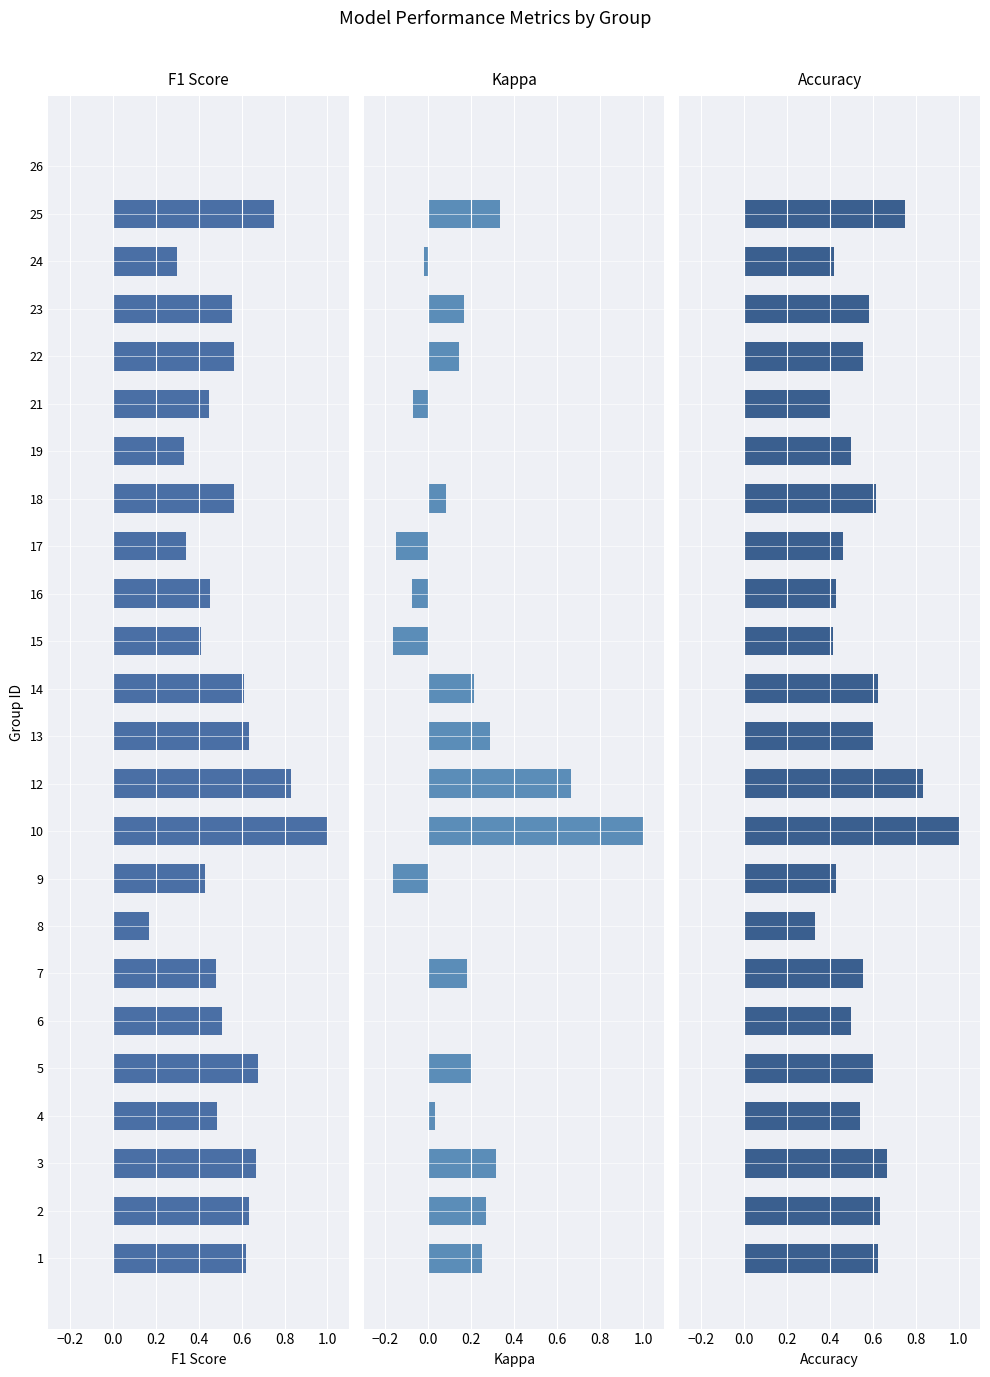

Which series has the largest range (max minus min)?

Kappa